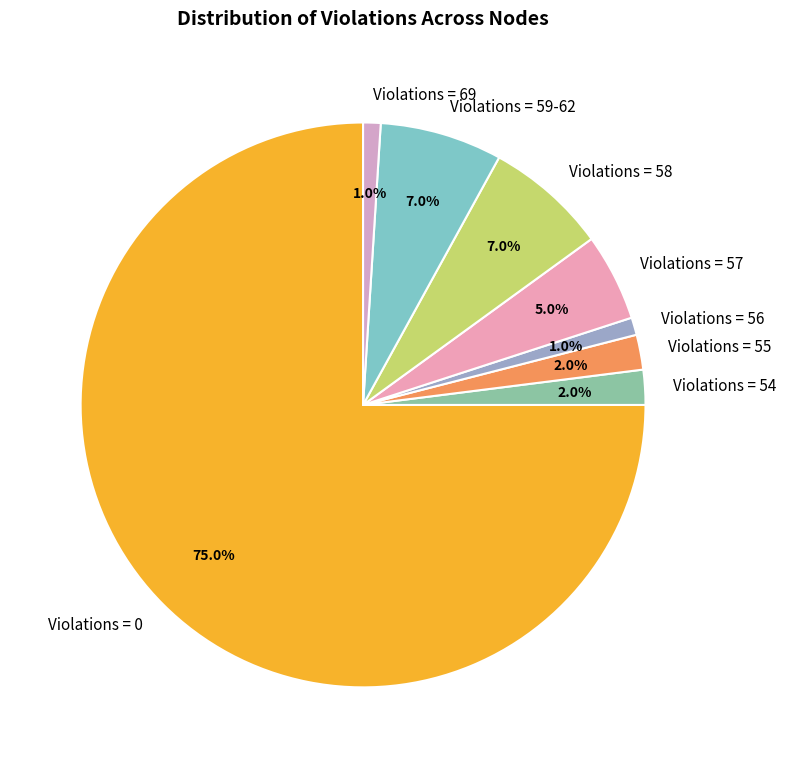

Is Violations = 0 the majority of the pie?

Yes